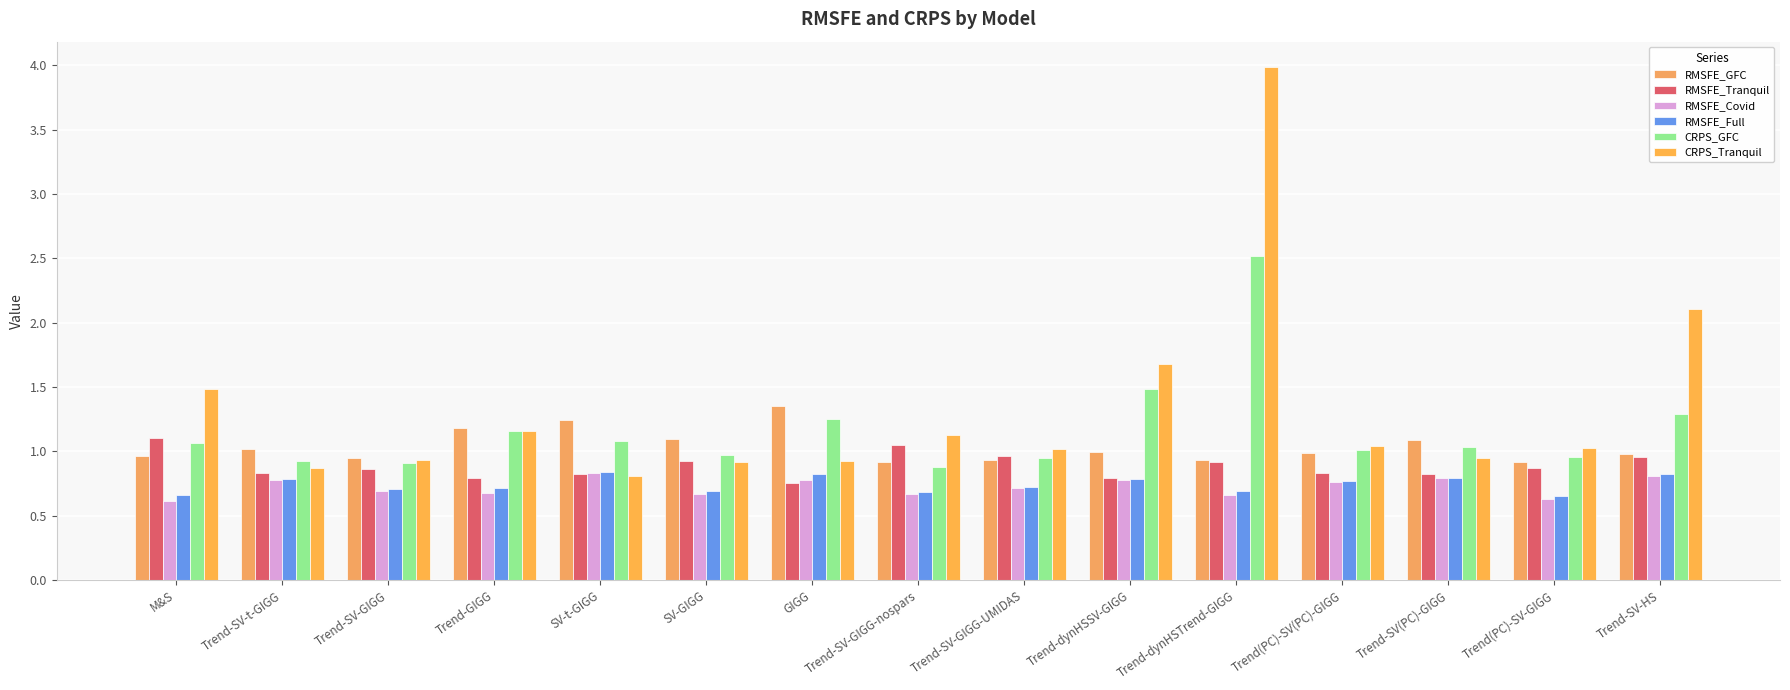

Does the chart contain any negative values?

No